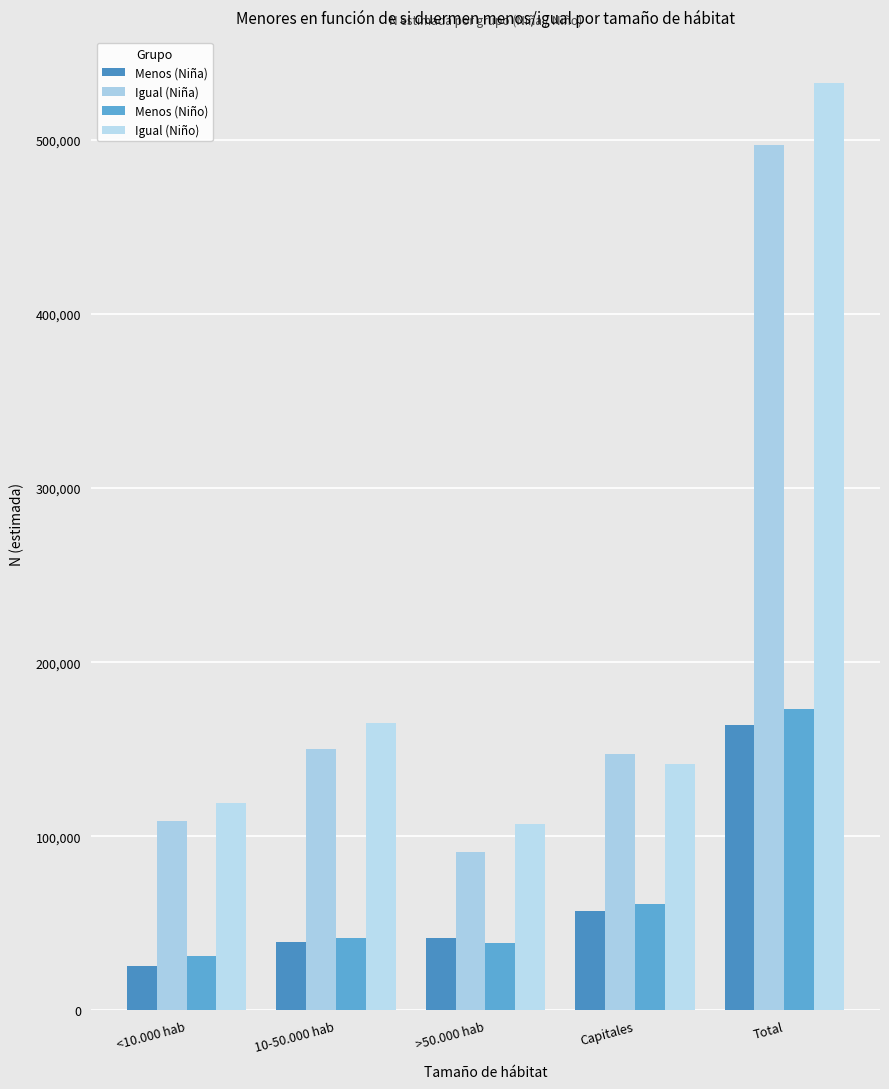

At which category does the chart reach its minimum across all series?

<10.000 hab